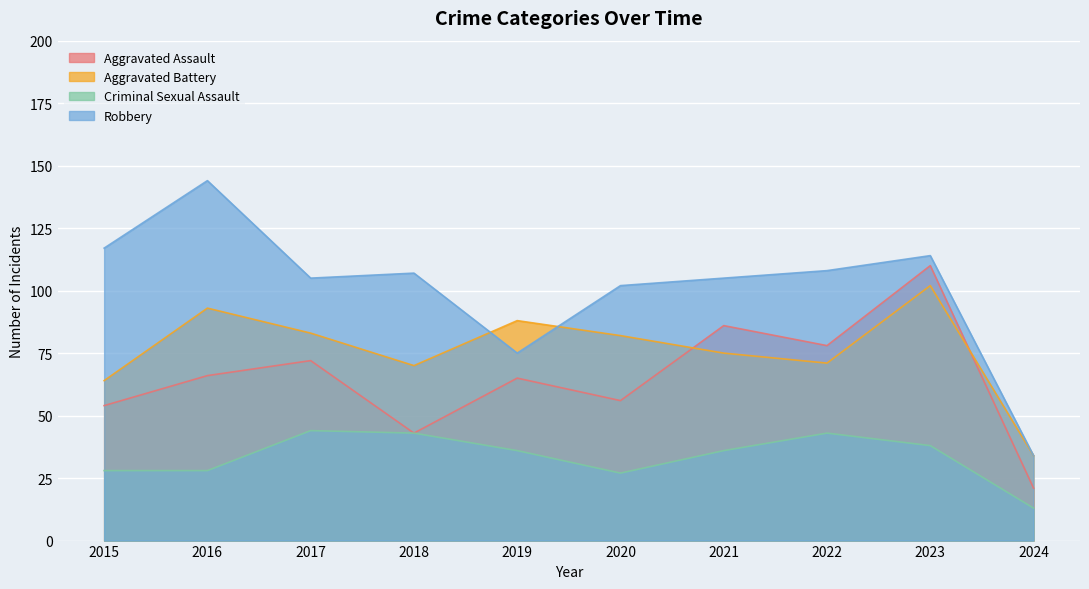

Which series has the largest range (max minus min)?

Robbery